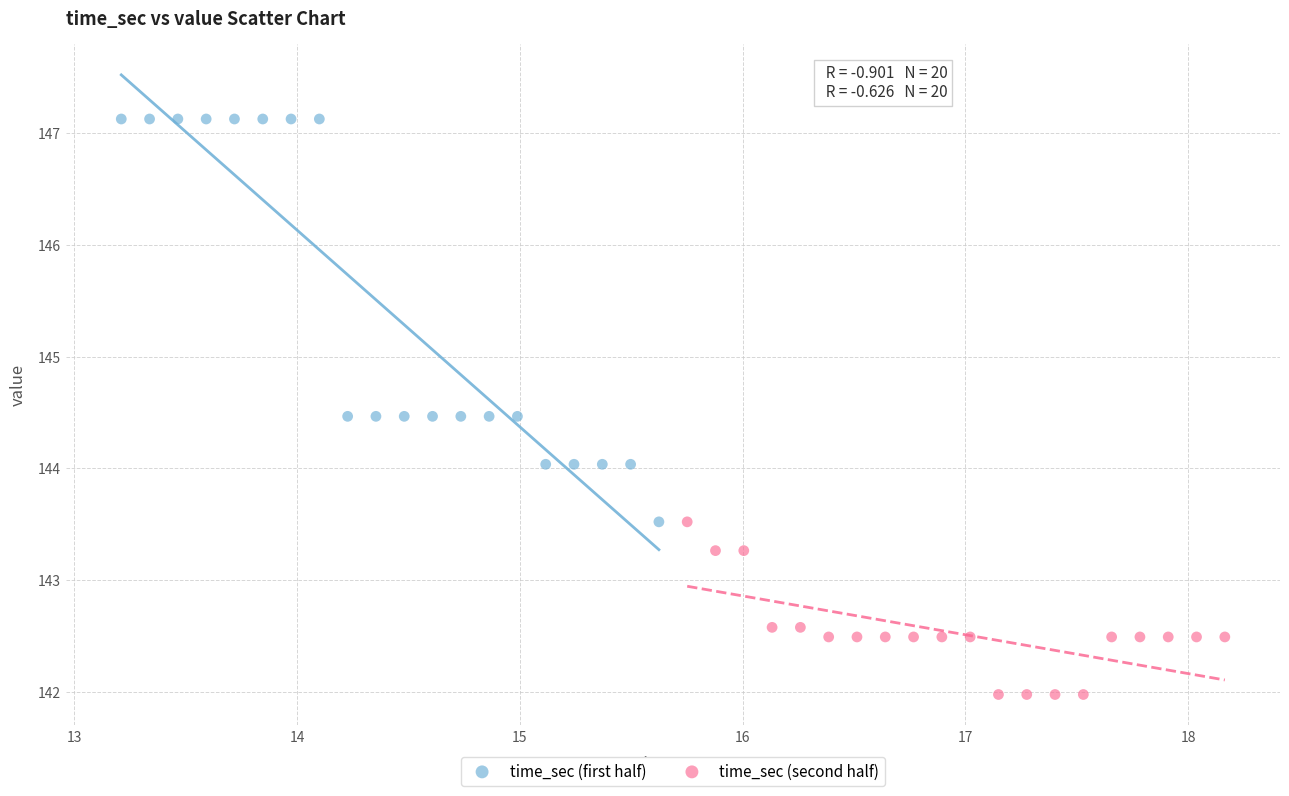

Which series contains the highest Y value?

time_sec (first half)